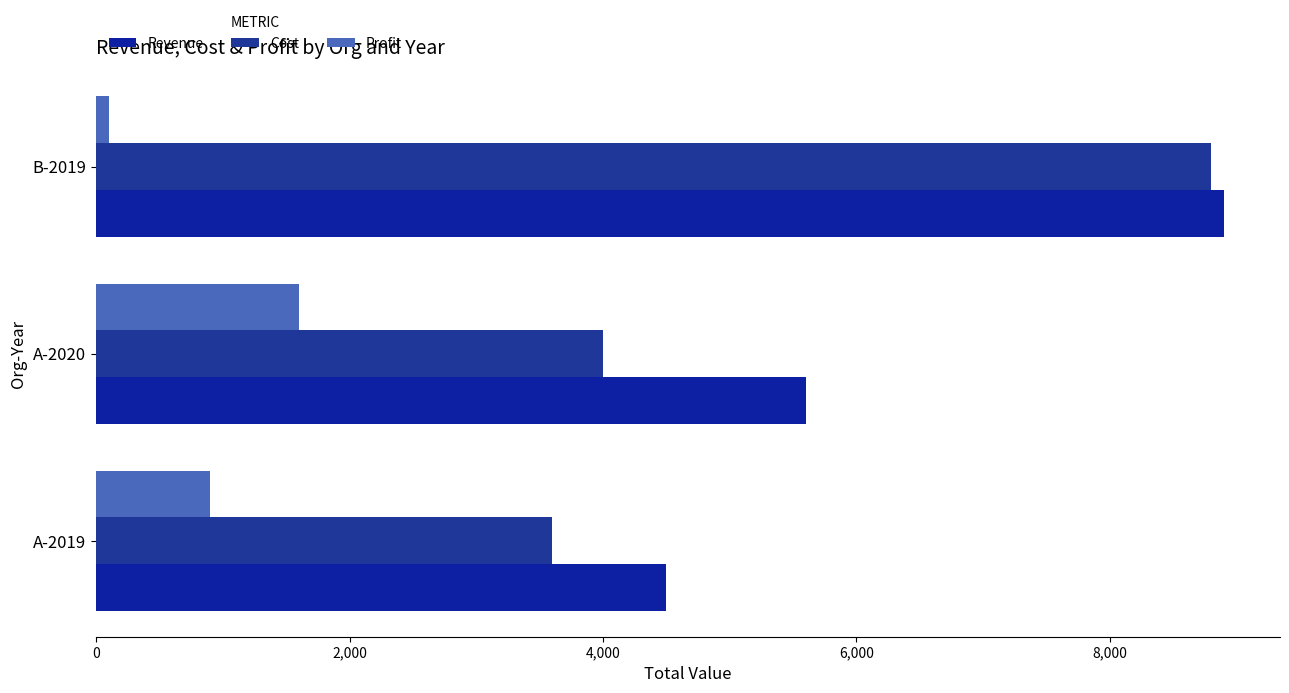

How many values in the Cost series are below 4000?

1